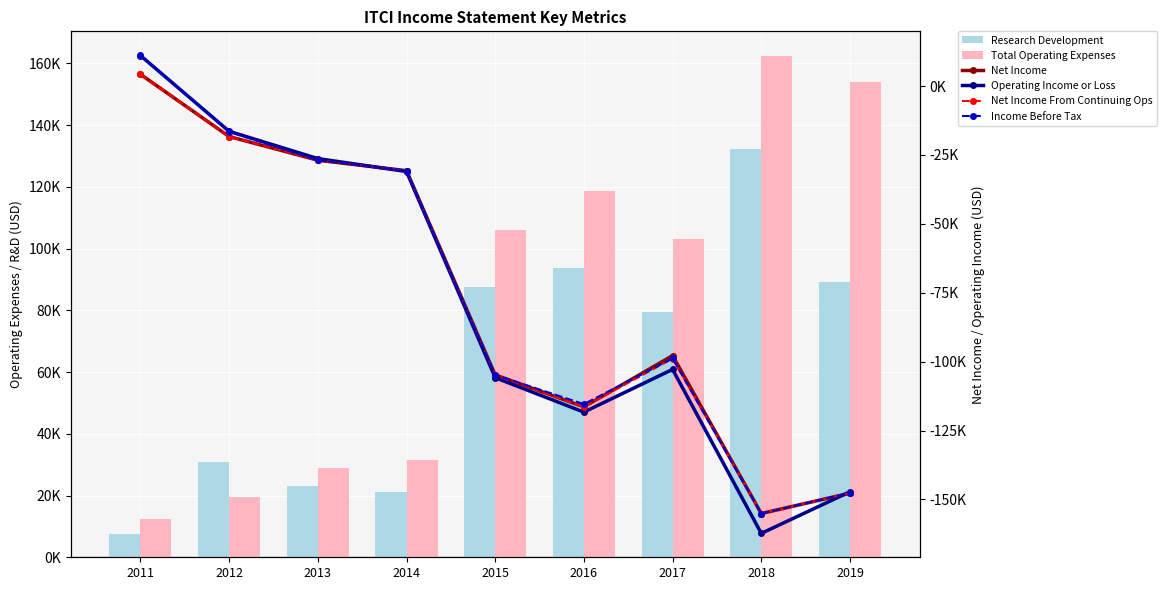

What is the difference between the Total Operating Expenses values at 2013 and 2016?

89600